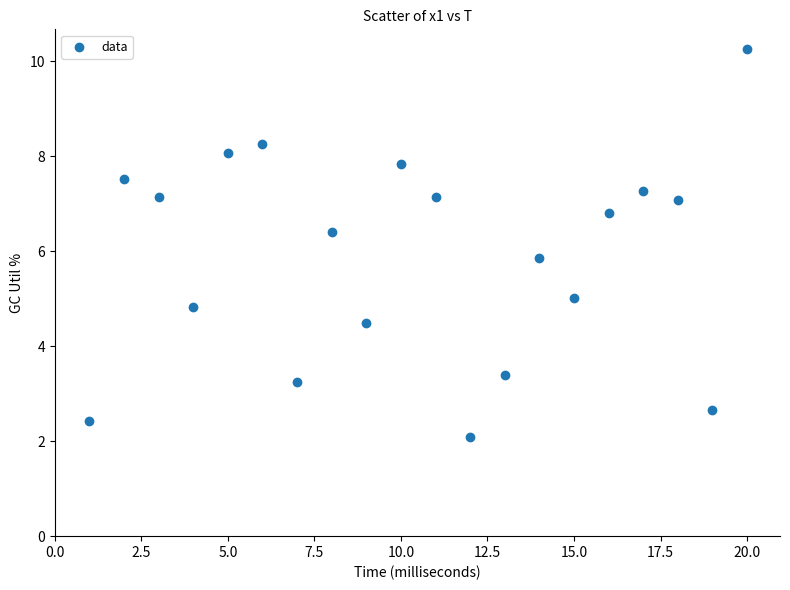

What Y value in the scatter plot is closest to 6?

5.8